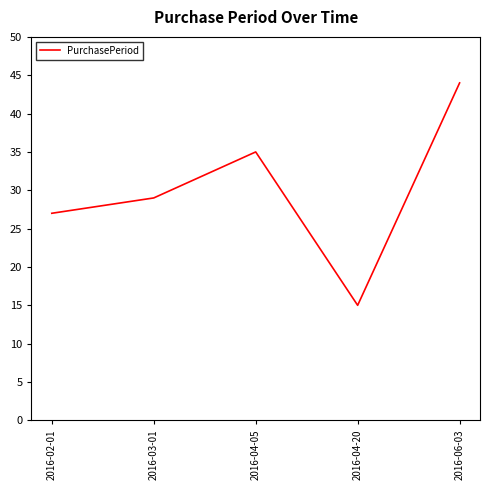

Read the value at 2016-06-03, to the nearest 5.

45